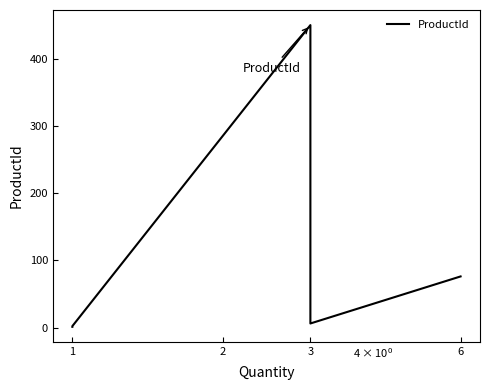

What is the greatest value displayed?

450